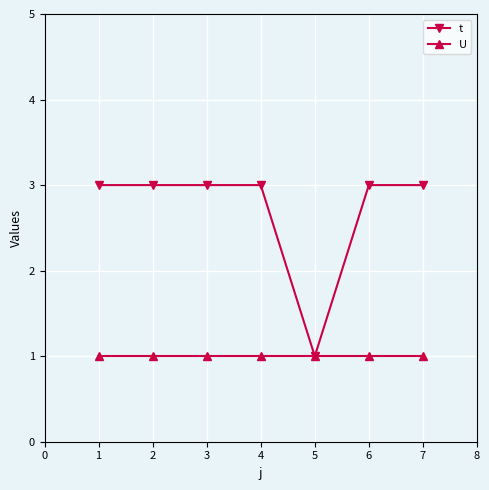

What is the sum of all t values?

19